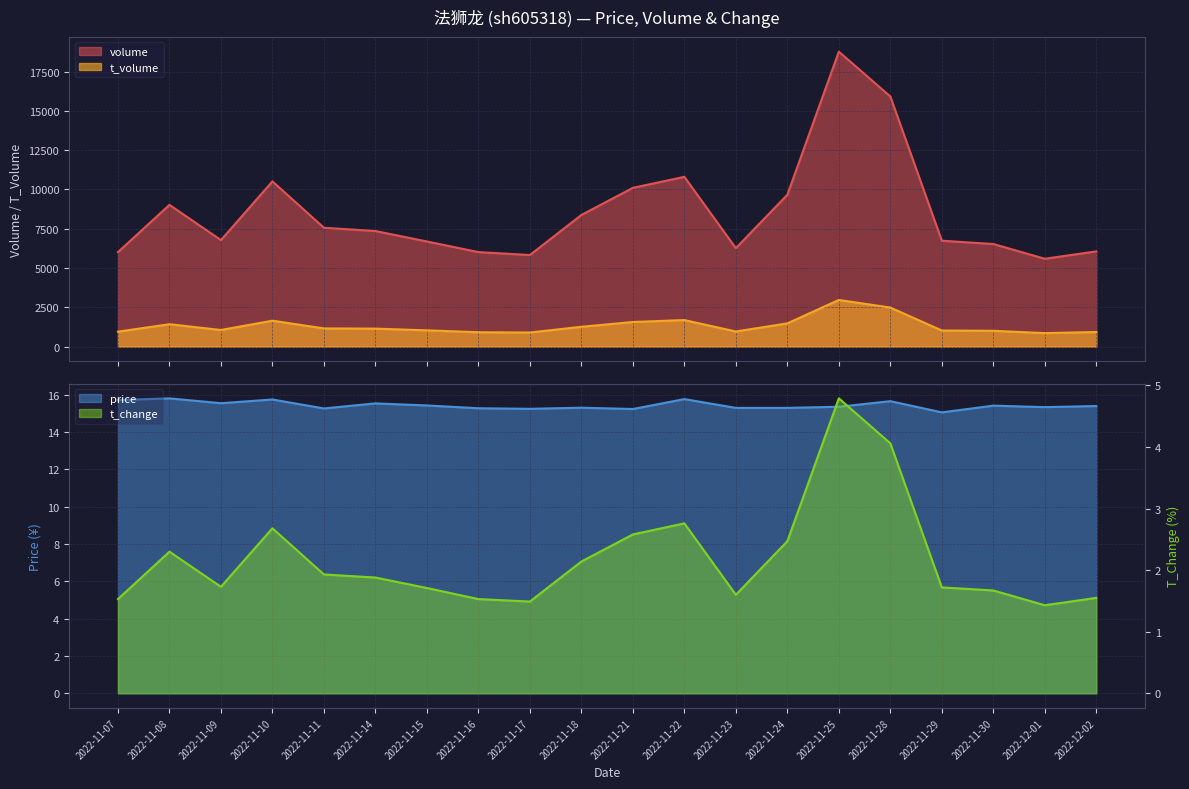

Where is the first local minimum for volume?

2022-11-09